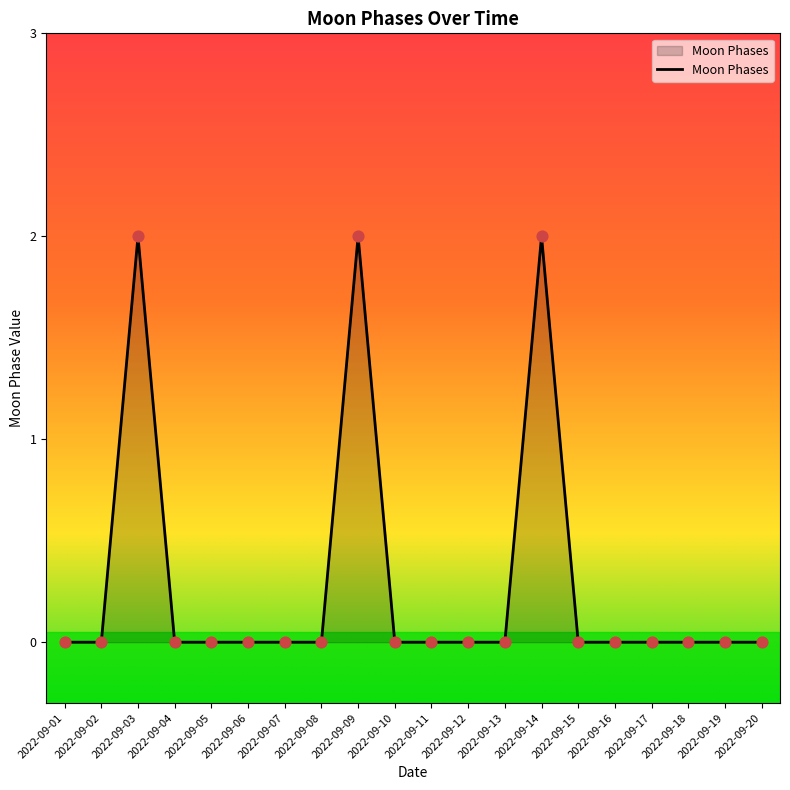

Which has a higher value, 2022-09-01 or 2022-09-14?

2022-09-14